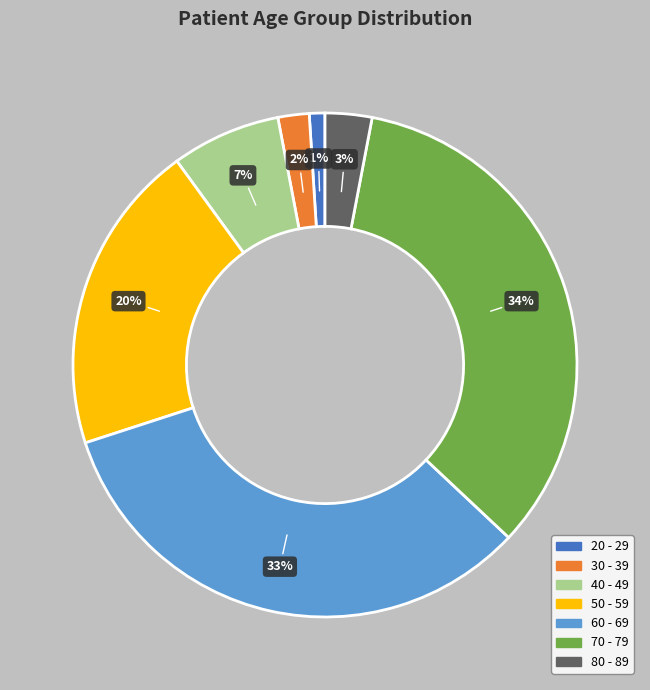

What is the ratio of the value at 50 - 59 to the value at 70 - 79?

0.6